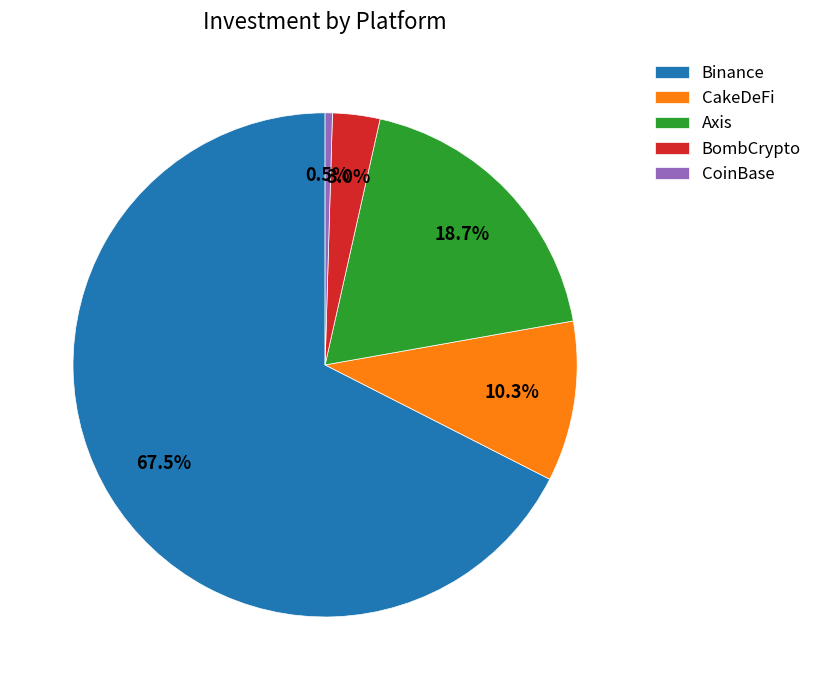

Is it true that CakeDeFi is 22% of the pie?

False